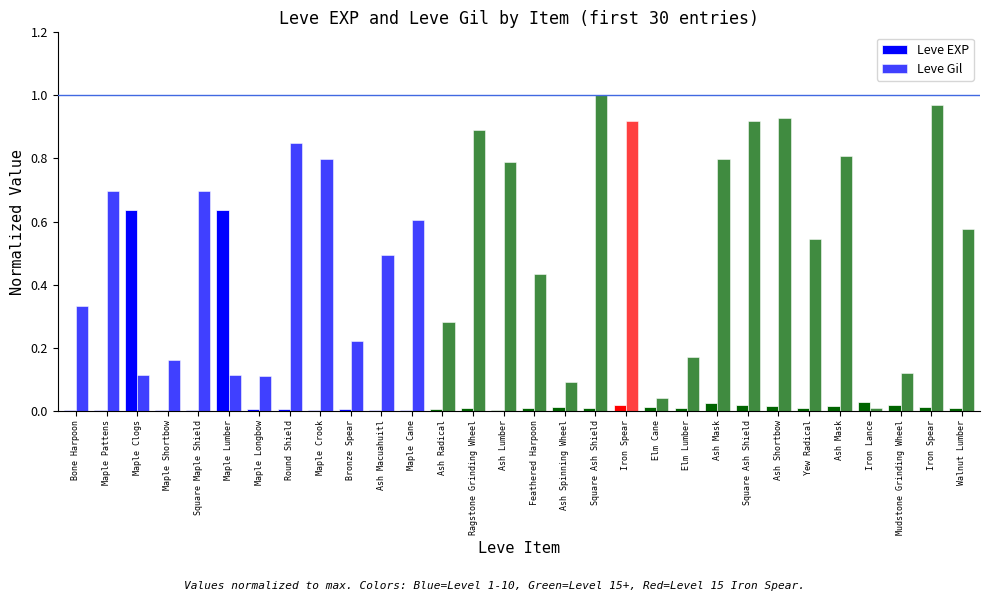

Count the number of categories in the chart.

30